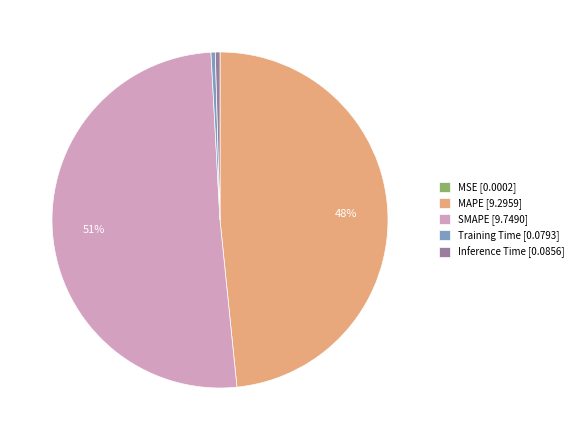

To the nearest percent, what is the average slice percentage?

20%